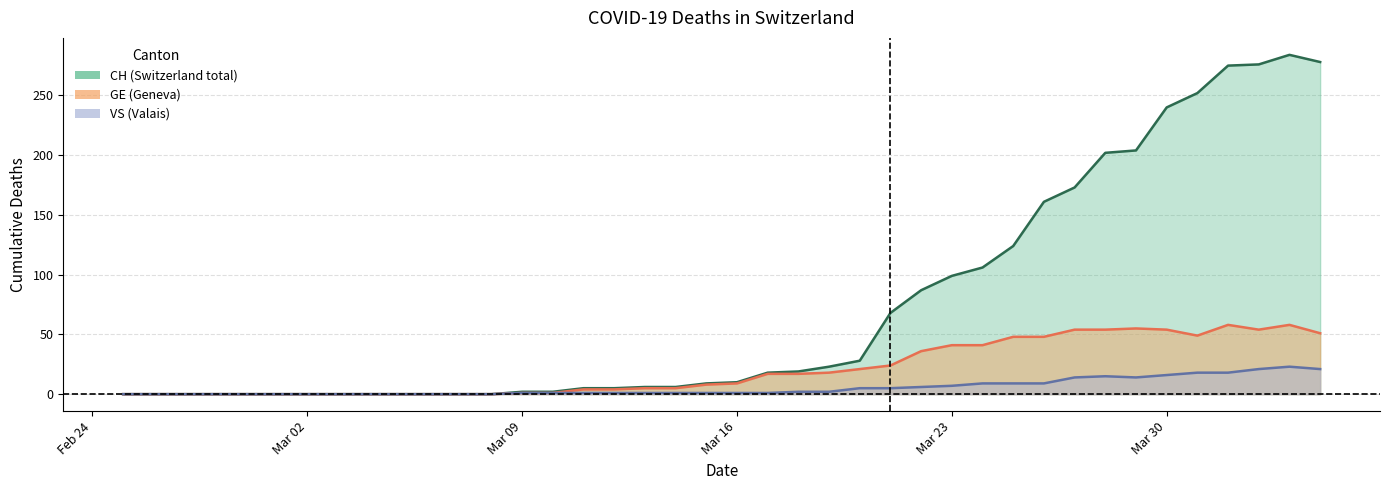

How many series are shown in this chart?

3